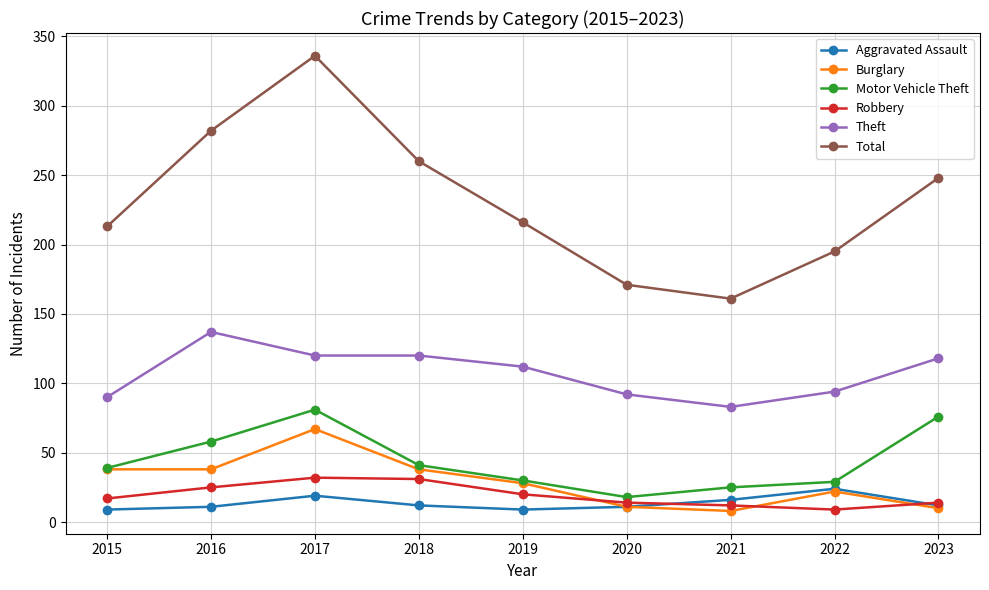

What are all the series names shown in the legend?

Aggravated Assault, Burglary, Motor Vehicle Theft, Robbery, Theft, Total